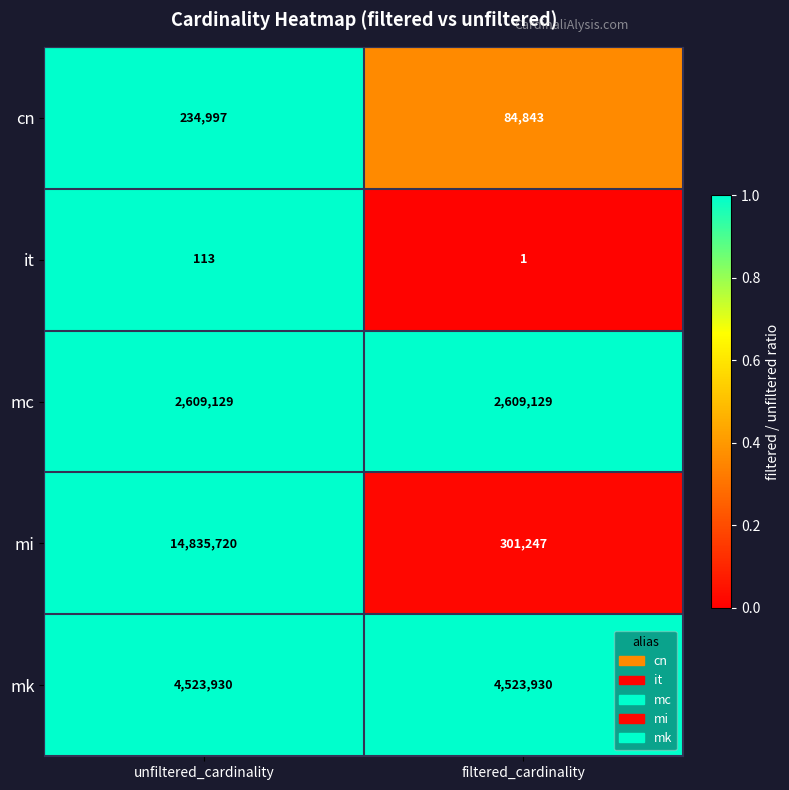

Which category has the lowest value across all series?

filtered_cardinality